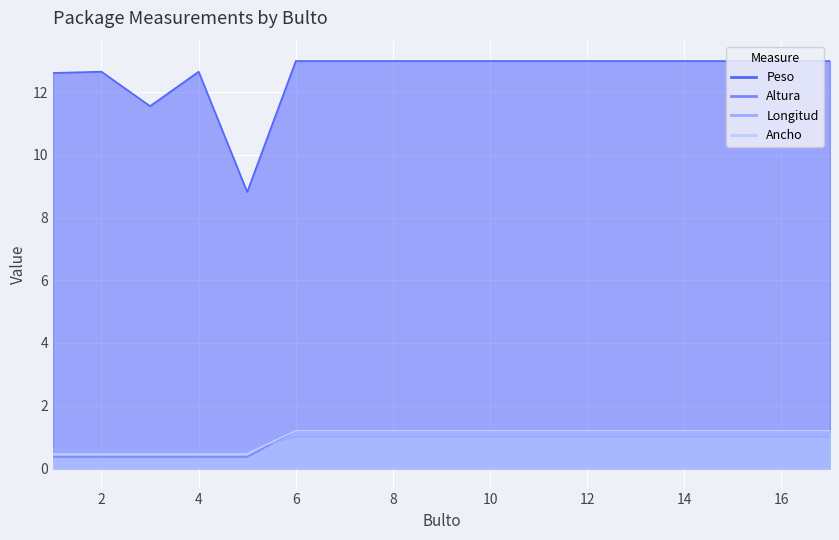

What is the sum of the Longitud values at 9 and 1?

1.7